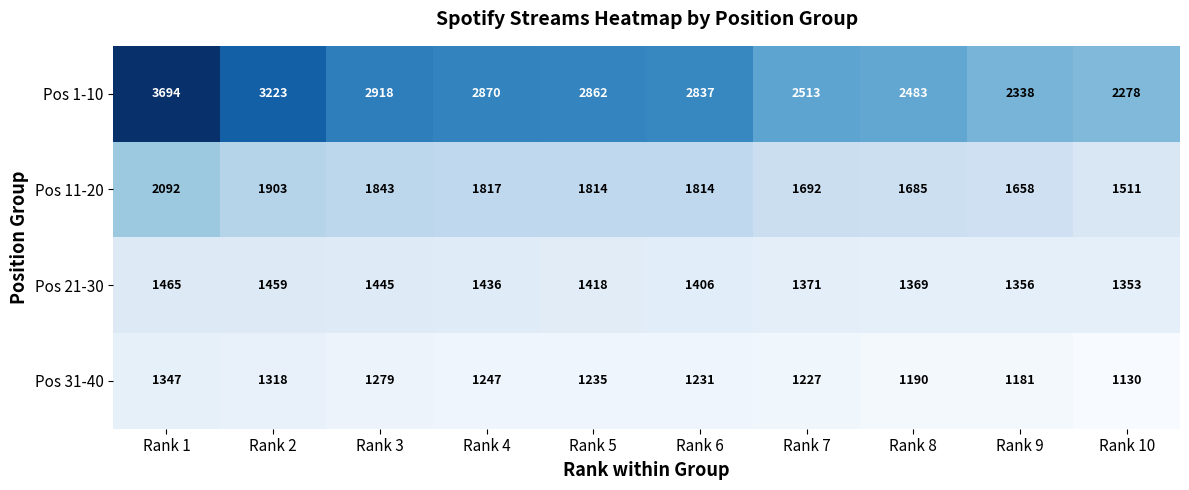

Rank the categories by Pos 31-40 value from highest to lowest.

Rank 1, Rank 2, Rank 3, Rank 4, Rank 5, Rank 6, Rank 7, Rank 8, Rank 9, Rank 10